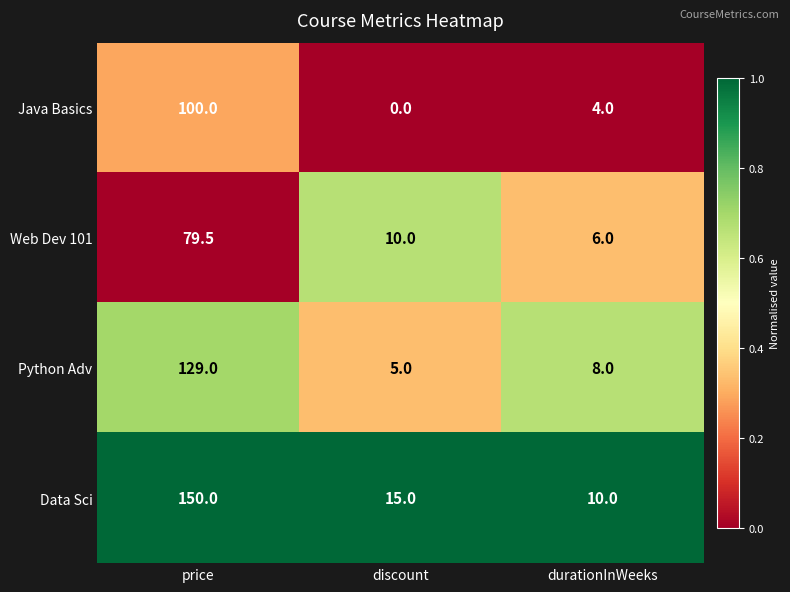

The value of Web Dev 101 at discount is 10.0. True or false?

True